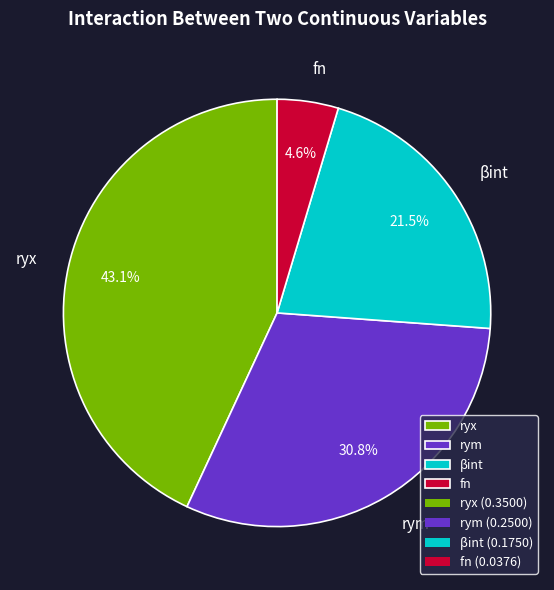

The βint slice represents 36% of the pie. True or false?

False